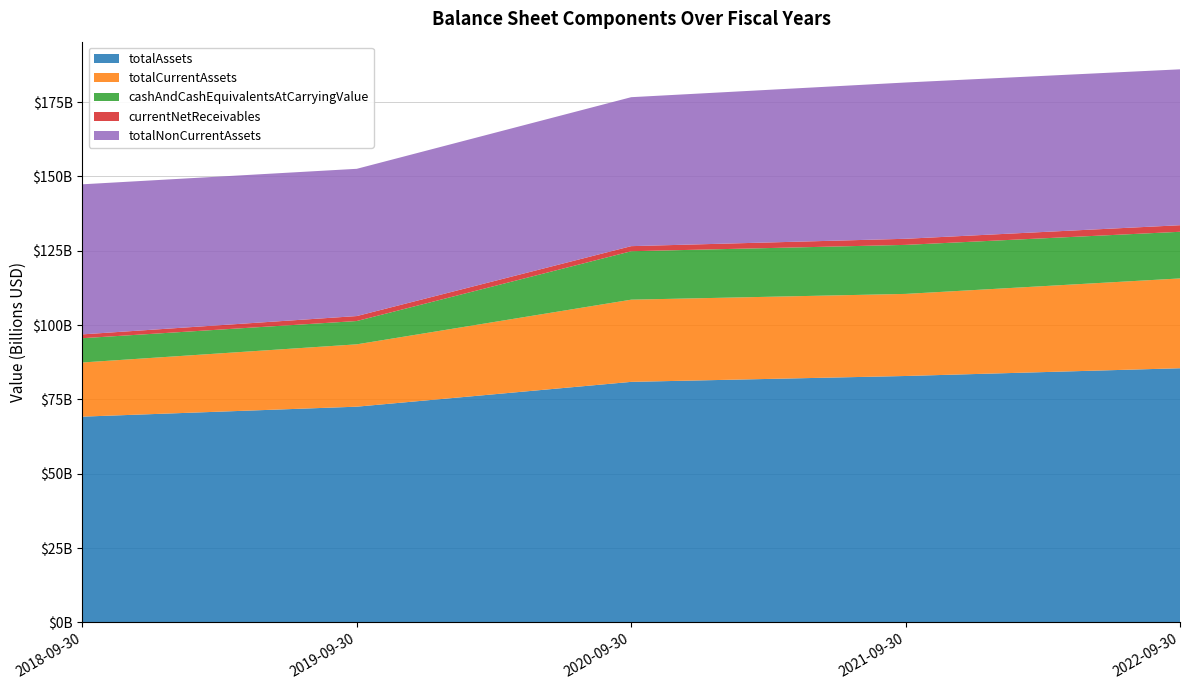

Reading left to right, what are all the values shown in this chart?

totalAssets: 69225000000	72574000000	80919000000	82896000000	85501000000
totalCurrentAssets: 18216000000	20970000000	27645000000	27607000000	30205000000
cashAndCashEquivalentsAtCarryingValue: 8162000000	7838000000	16289000000	16487000000	15689000000
currentNetReceivables: 1290000000	1672000000	1711000000	2051000000	2210000000
totalNonCurrentAssets: 50471000000	49520000000	50099000000	52559000000	52428000000